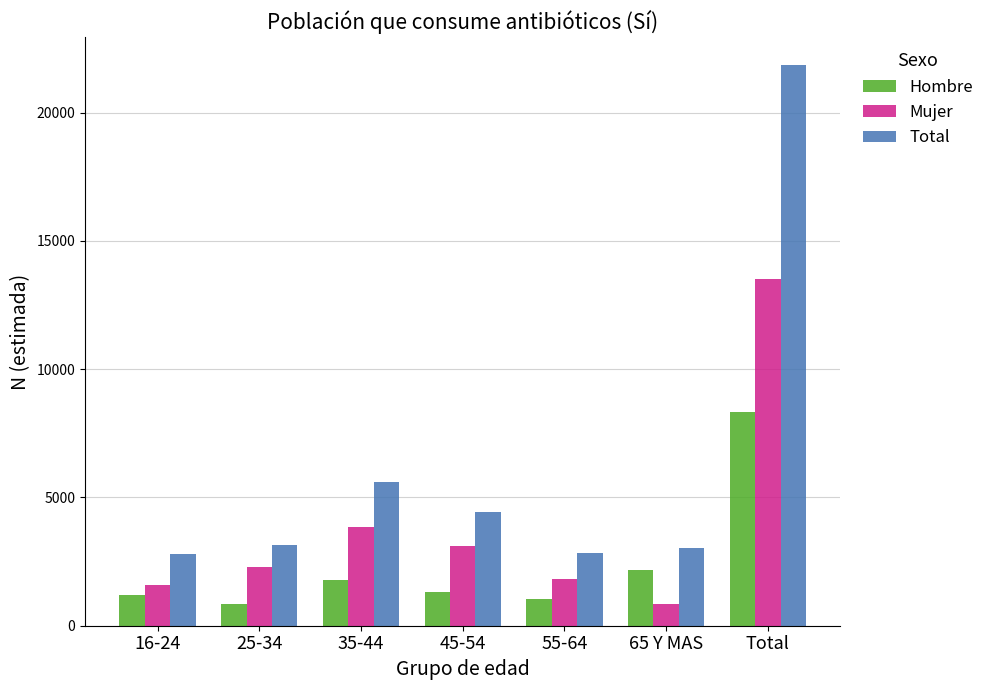

Which series has the largest total across all categories?

Total